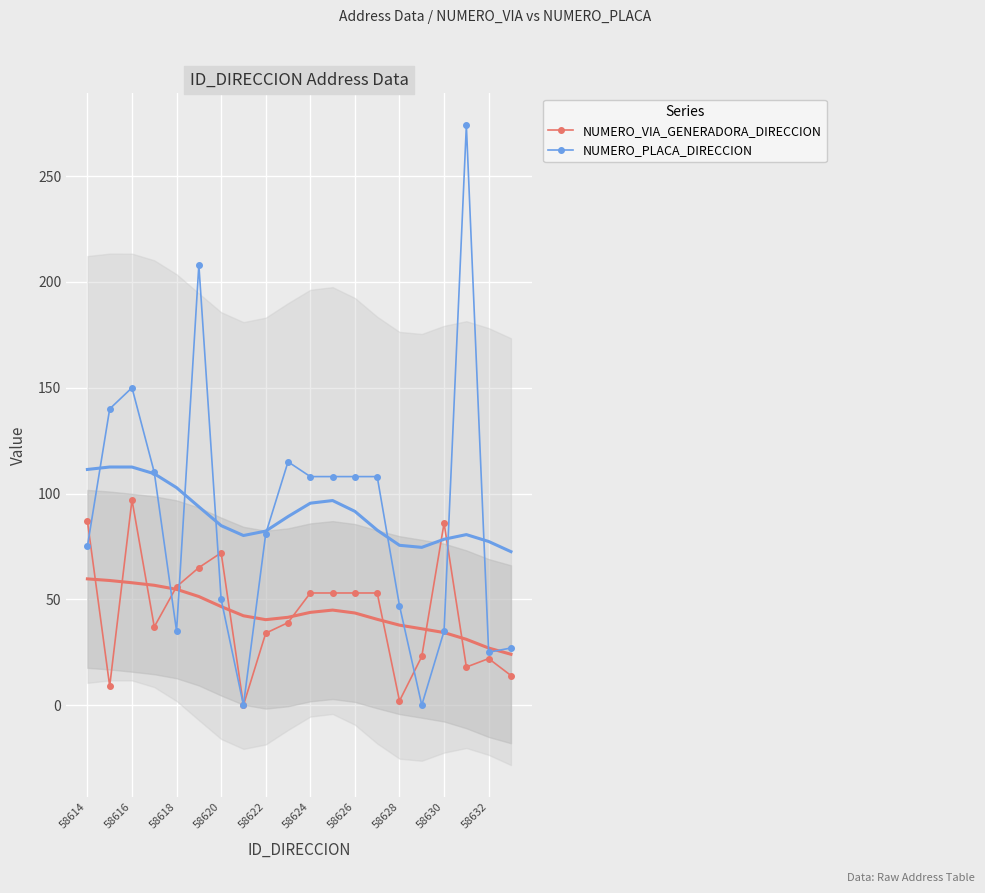

The value of NUMERO_PLACA_DIRECCION at 58614 is 123. True or false?

False